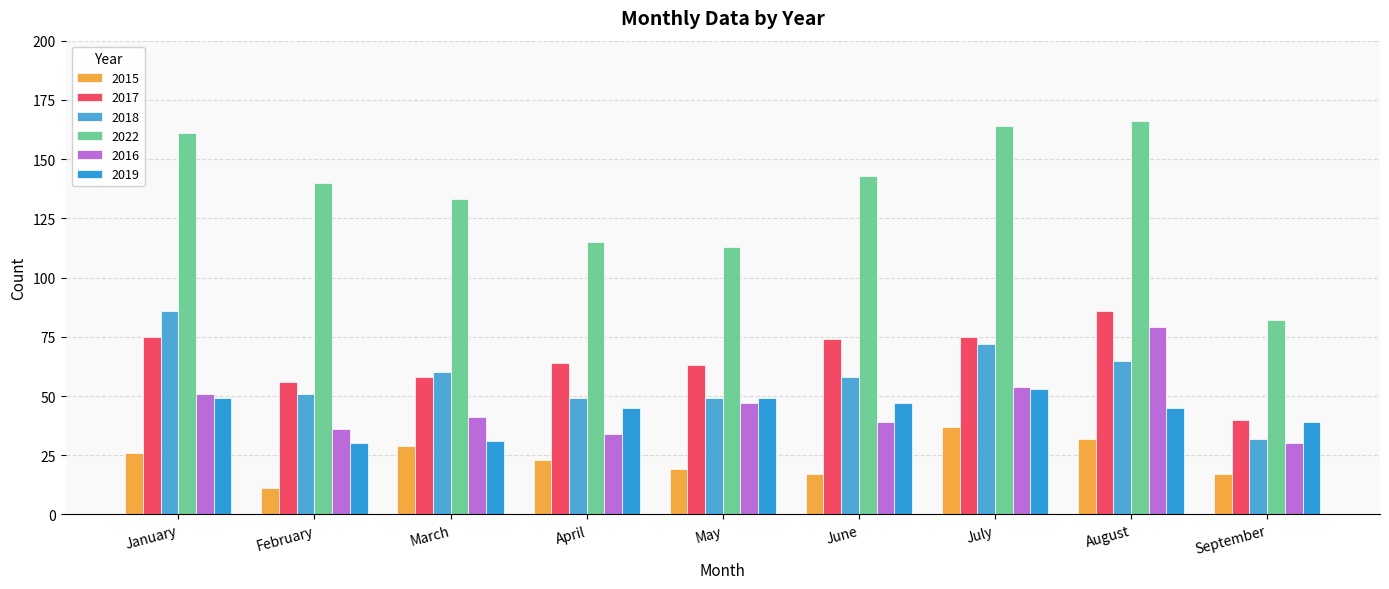

How many values in the 2018 series are below 58?

4